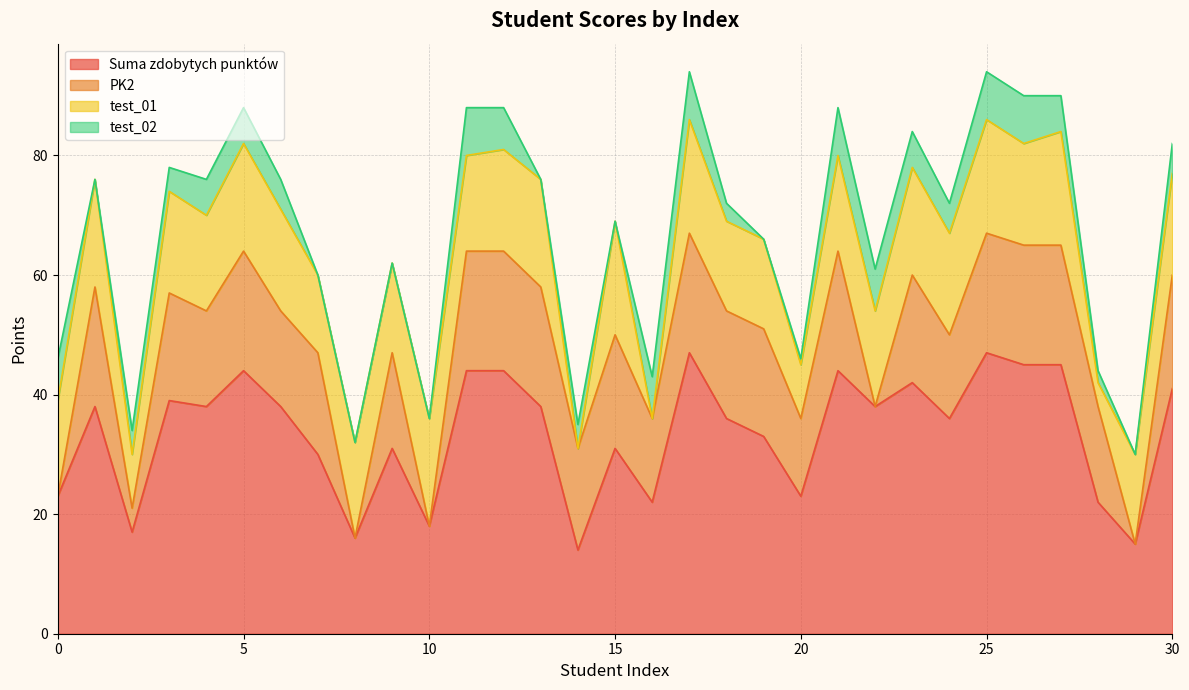

True or false: Suma zdobytych punktów has more than 0 points higher than both neighbors.

True